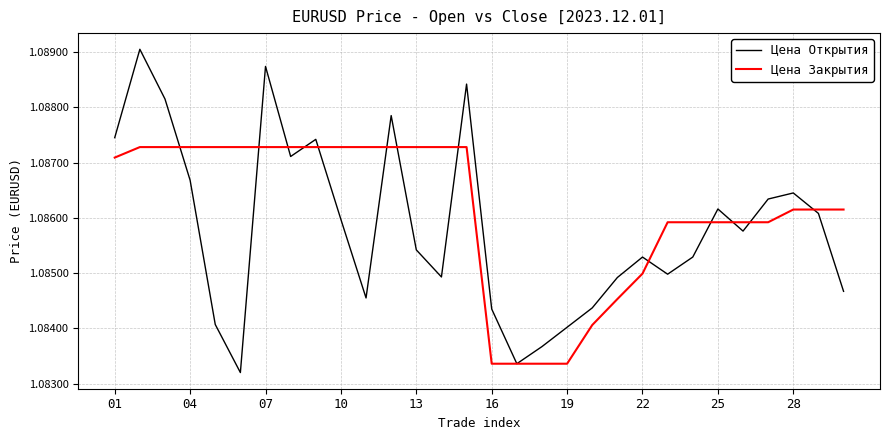

List the series in order of their peak value, lowest first.

Цена Закрытия, Цена Открытия